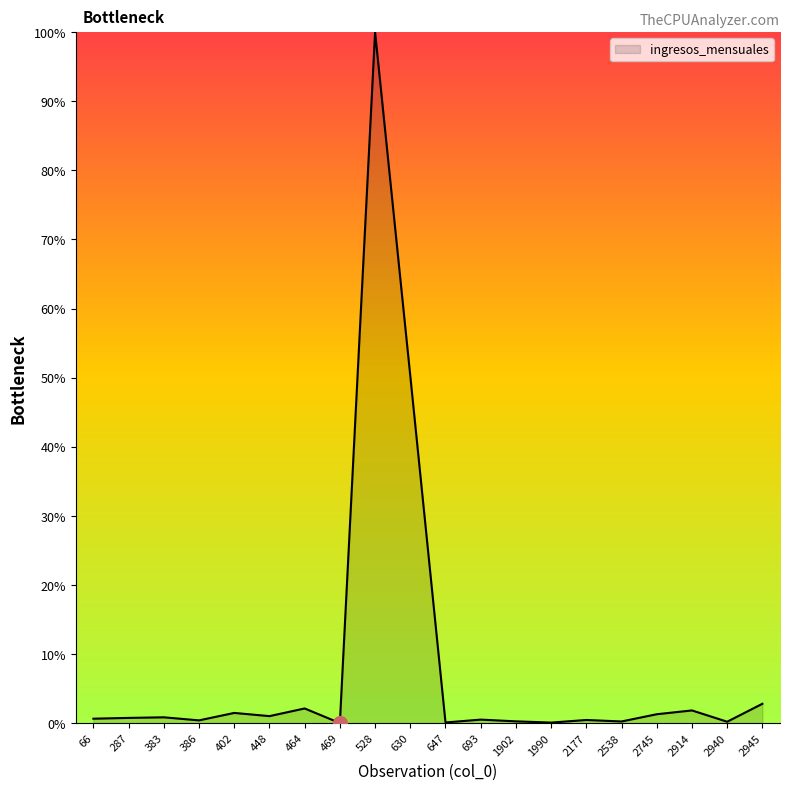

Does the chart have visible grid lines?

No